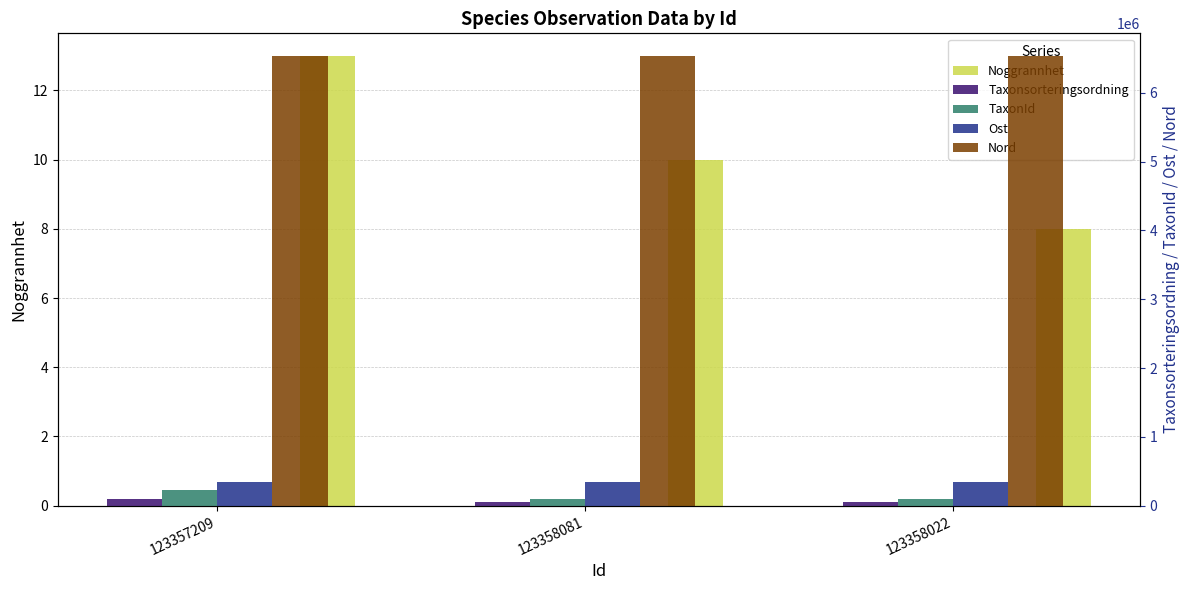

What is the difference between the Taxonsorteringsordning values at 123358081 and 123358022?

662